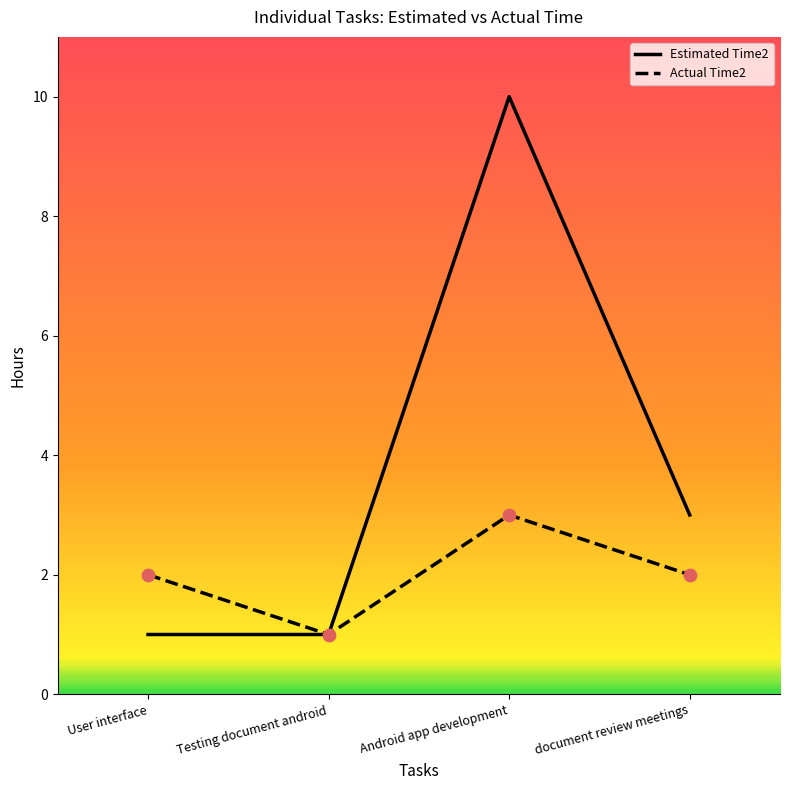

What is the change in value from User interface to Testing document android?

-1